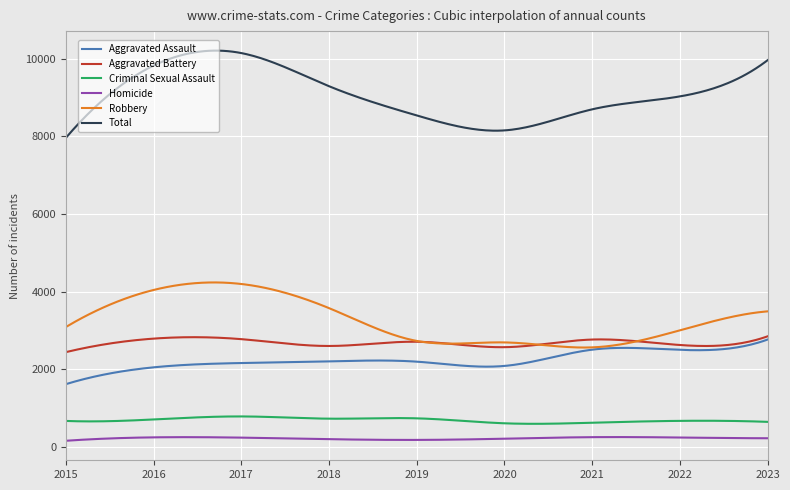

Which series has the largest range (max minus min)?

Total